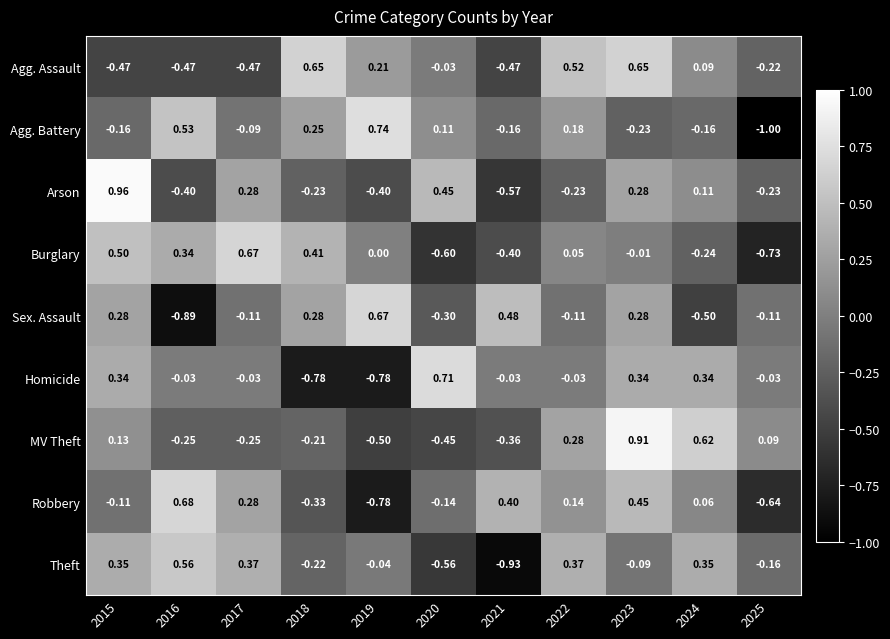

Which series has the widest spread of values?

Agg. Battery